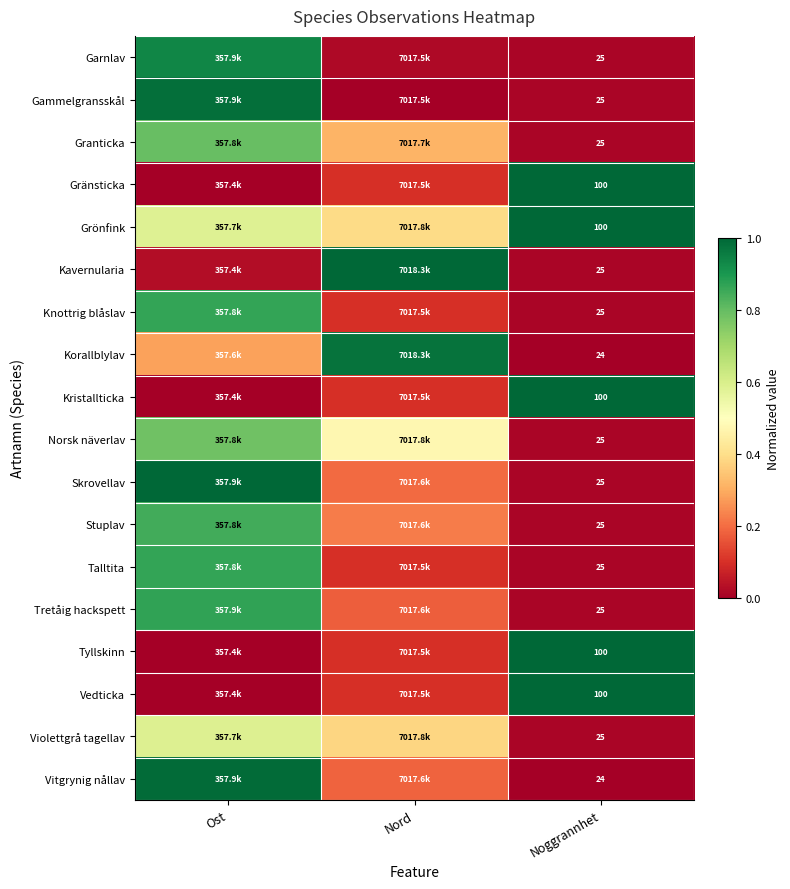

Between Nord and Noggrannhet, which is larger?

Nord